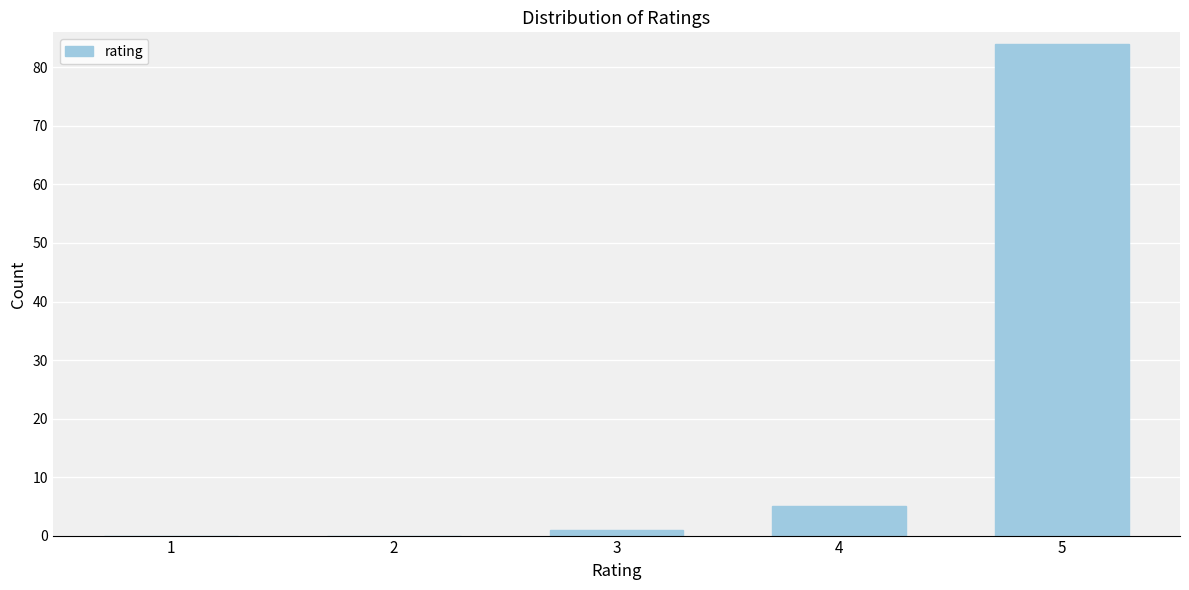

Reading left to right, what are all the values shown in this chart?

1=0	2=0	3=1	4=5	5=84